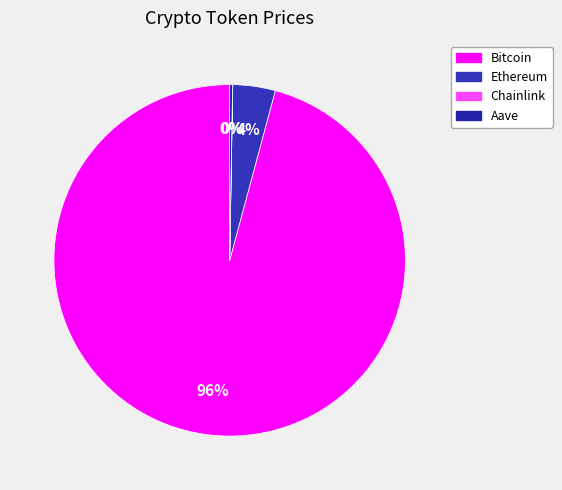

Rank the categories by value from highest to lowest.

Bitcoin, Ethereum, Aave, Chainlink